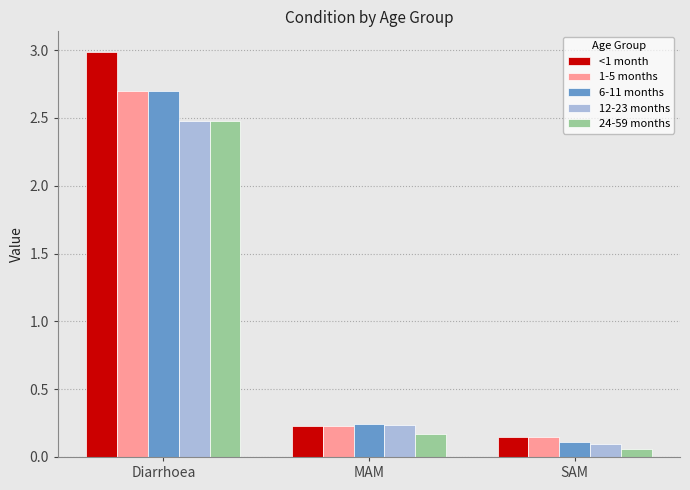

What is the label of the 1st bar from the left?

Diarrhoea